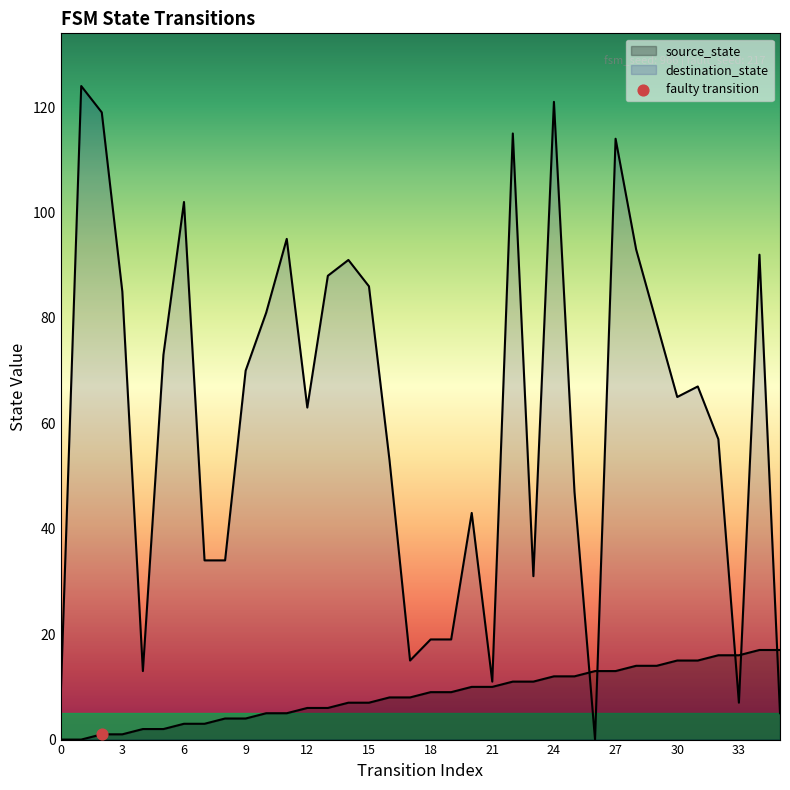

At which category is the sum across all series the highest?

24